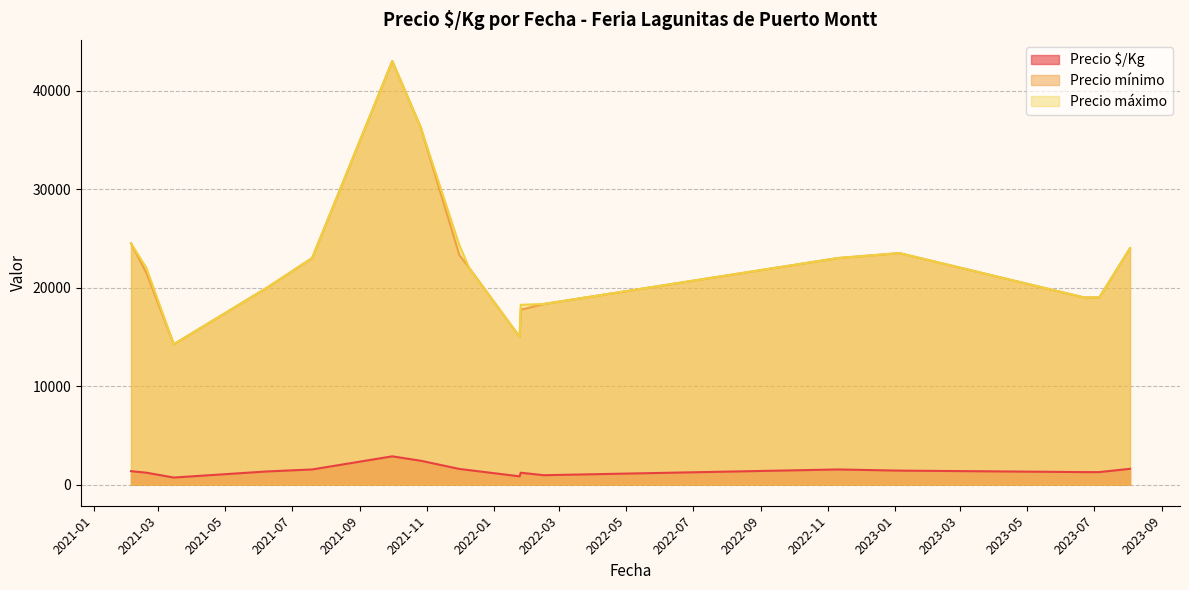

Count the number of data series in this chart.

3